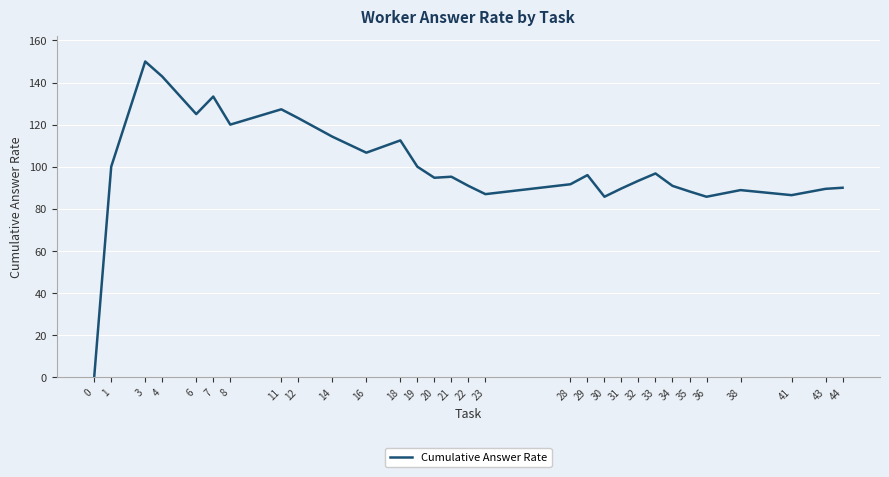

Read the value at 12.

123.1